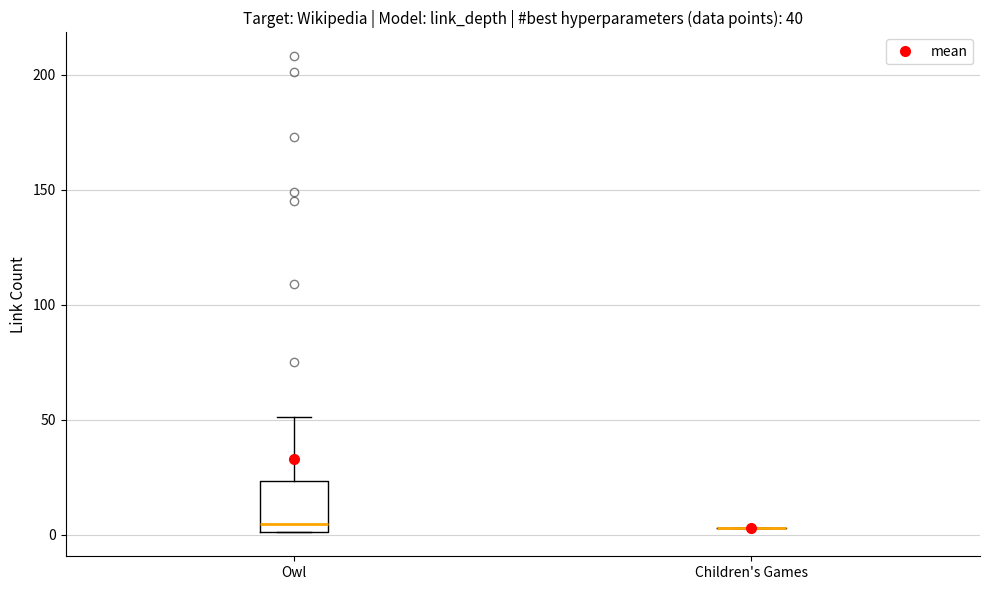

Reading left to right, read every box against the y-axis: the position of its median line, the range the box covers, and the ends of its whiskers. The values are not printed on the chart, so give them approximately, as read against the axis.

Owl: median 5, box 0 to 25, whiskers 0 to 50
Children's Games: box collapsed to a line at 5, whiskers 5 to 5